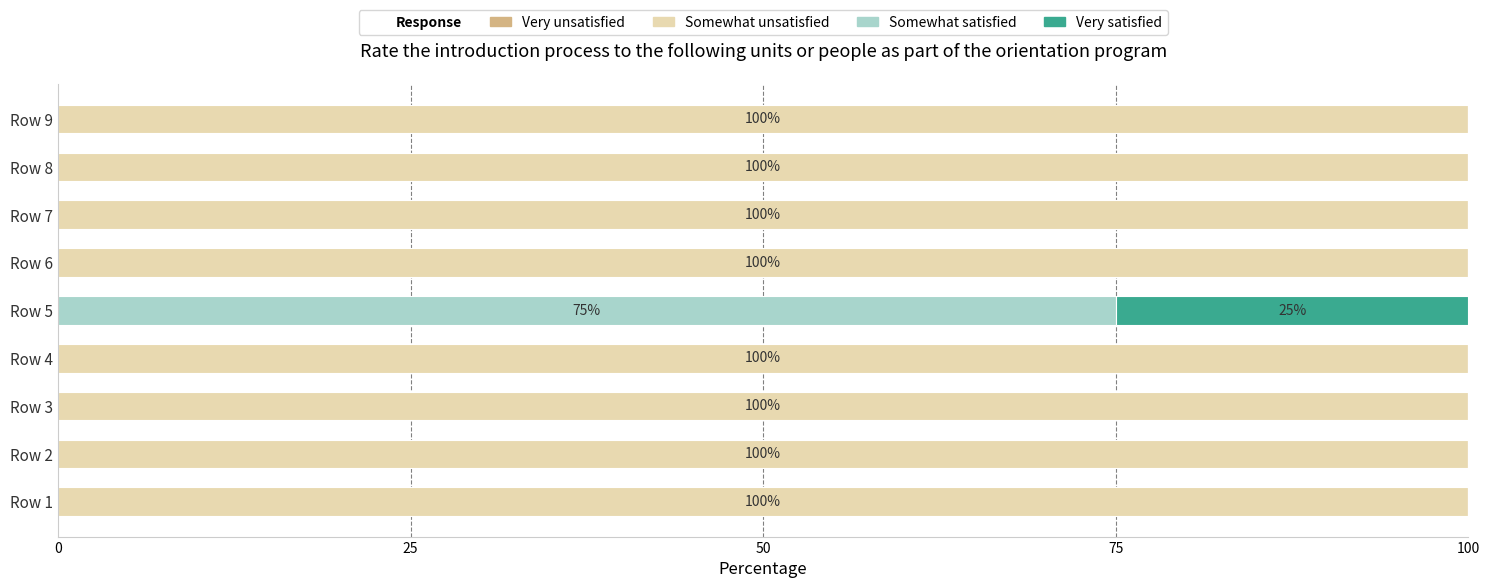

What is the total value across all series at Row 8?

100